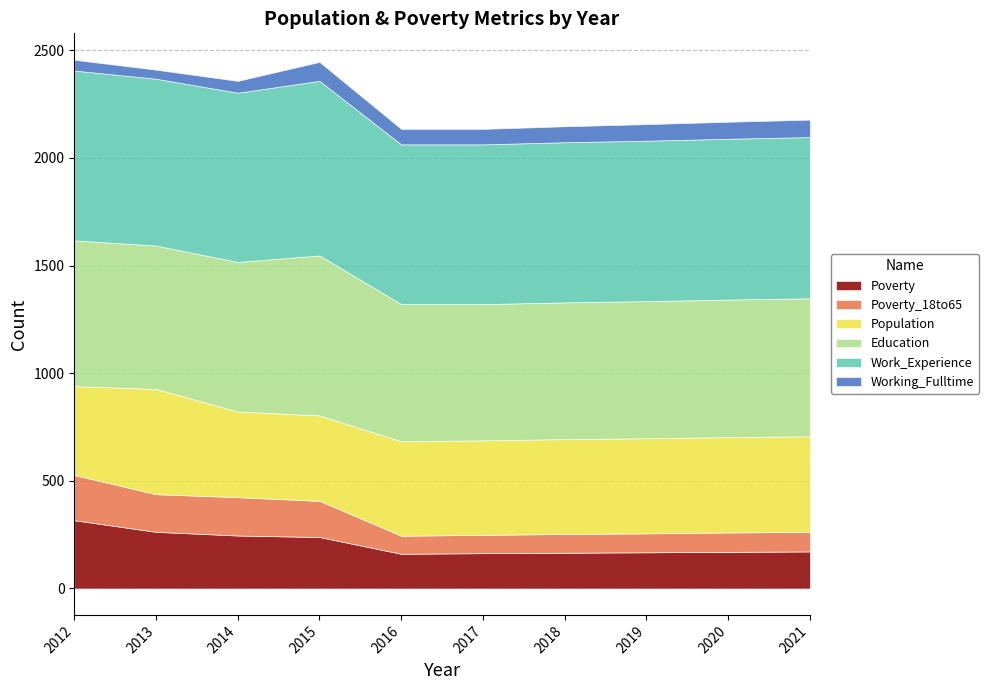

True or false: Working_Fulltime and Population cross at least once.

False